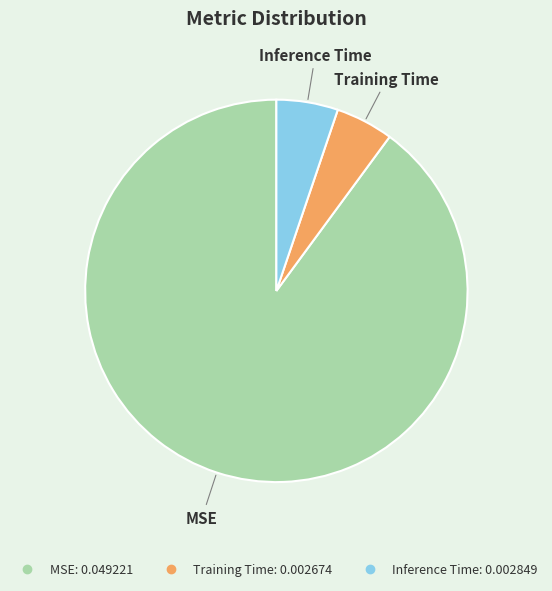

Do Training Time and MSE together represent more than half of the pie?

Yes